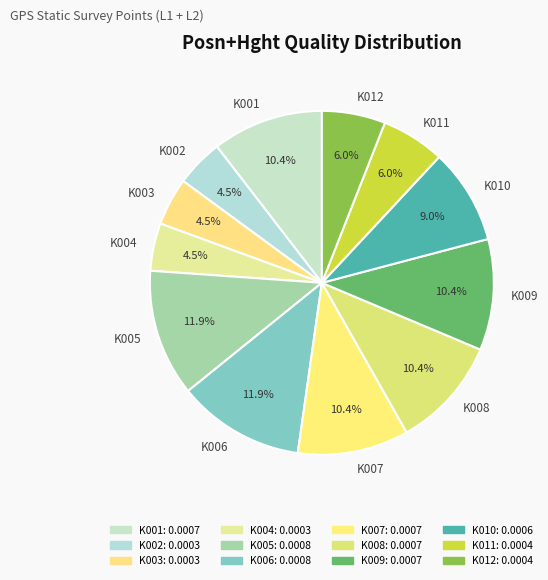

Combined, do K002 and K004 account for over 50%?

No